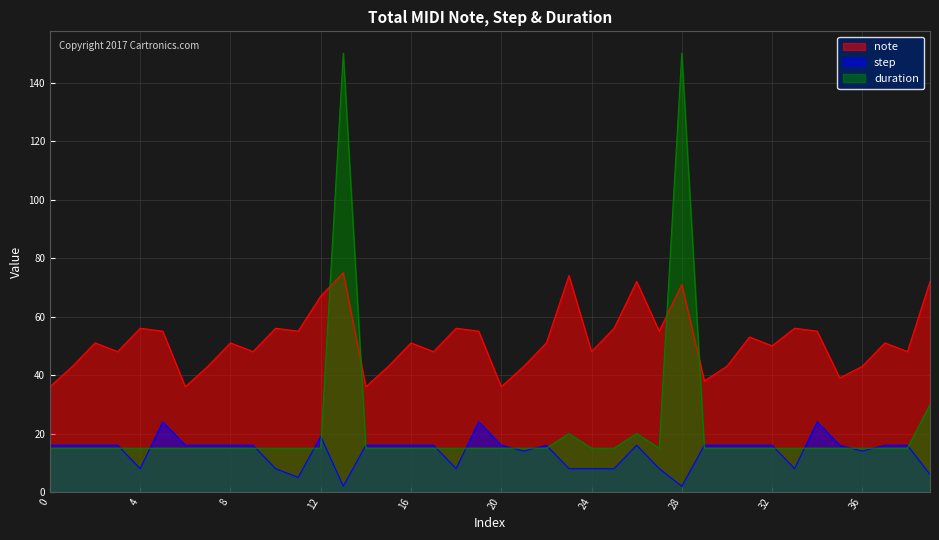

Reading left to right, list all the values displayed in this chart.

note: 36	43	51	48	56	55	36	43	51	48	56	55	67	75	36	43	51	48	56	55	36	43	51	74	48	56	72	55	71	38	43	53	50	56	55	39	43	51	48	72
step: 16	16	16	16	8	24	16	16	16	16	8	5	19	2	16	16	16	16	8	24	16	14	16	8	8	8	16	8	2	16	16	16	16	8	24	16	14	16	16	6
duration: 15	15	15	15	15	15	15	15	15	15	15	15	15	150	15	15	15	15	15	15	15	15	15	20	15	15	20	15	150	15	15	15	15	15	15	15	15	15	15	30